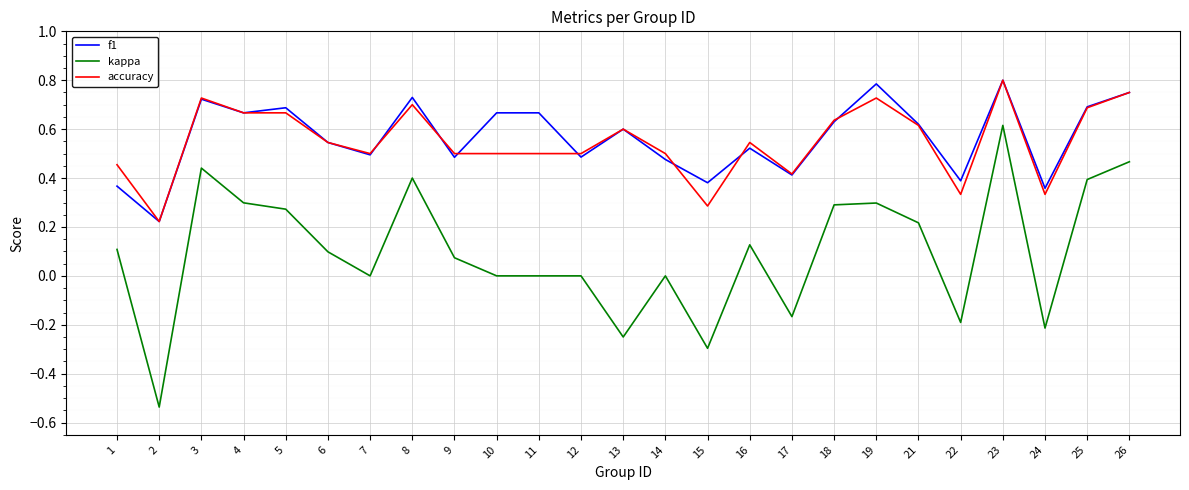

True or false: kappa and accuracy intersect in this chart.

False